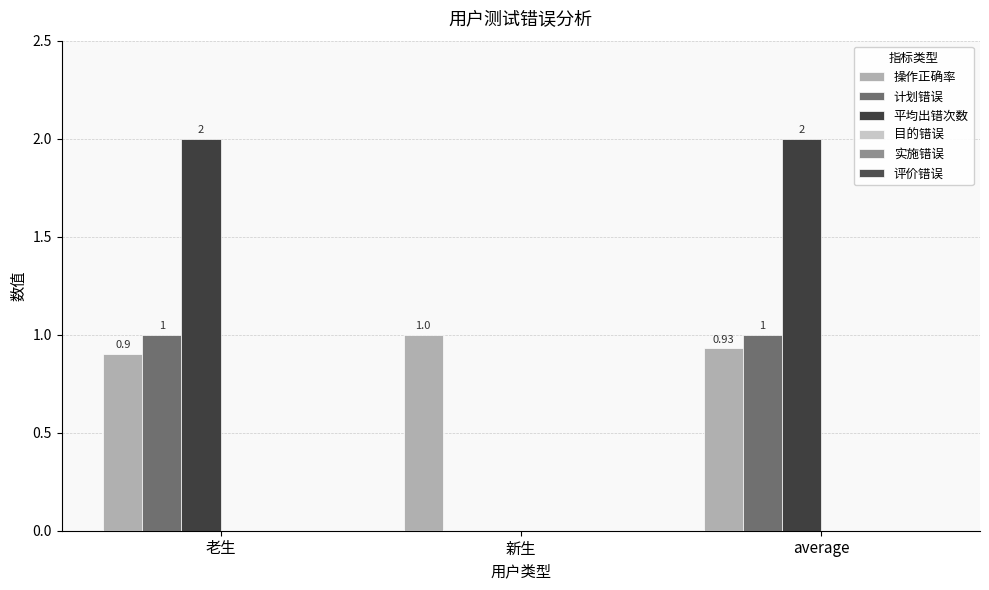

Reading left to right, extract all data points from this chart.

操作正确率: 0.9	1.0	0.9
计划错误: 1.0	0.0	1.0
平均出错次数: 2.0	0.0	2.0
目的错误: 0.0	0.0	0.0
实施错误: 0.0	0.0	0.0
评价错误: 0.0	0.0	0.0